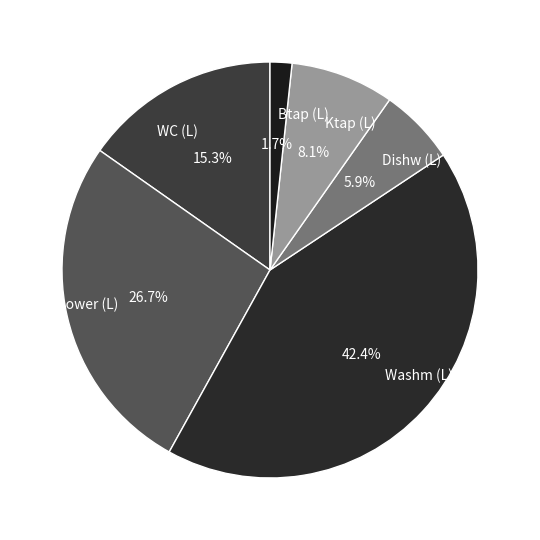

To the nearest percent, what portion does Washm (L) represent?

42%